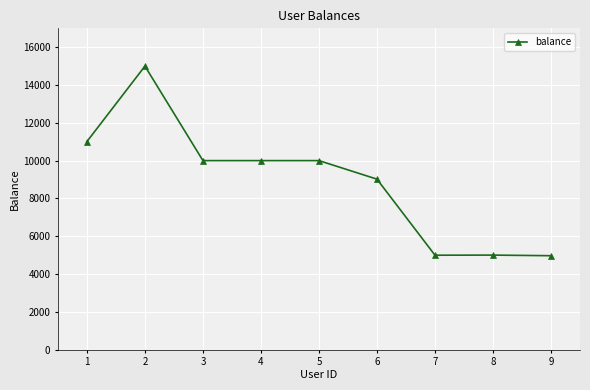

The value at 4 is 10000.0. True or false?

True